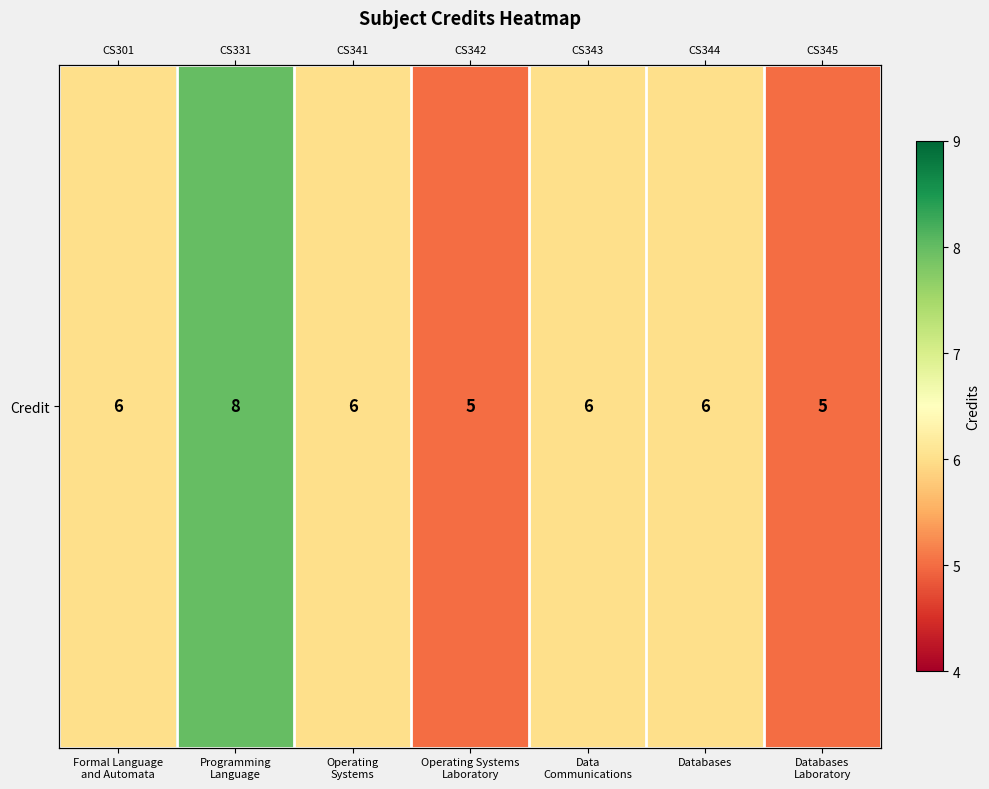

Rank the categories by value from highest to lowest.

Programming
Language, Formal Language
and Automata, Operating
Systems, Data
Communications, Databases, Operating Systems
Laboratory, Databases
Laboratory